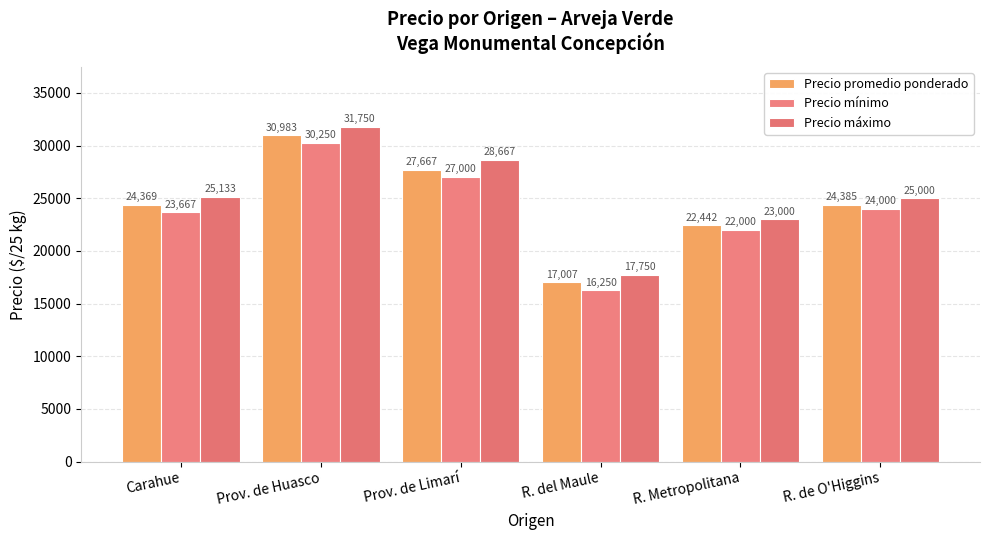

What is the smallest value displayed?

16250